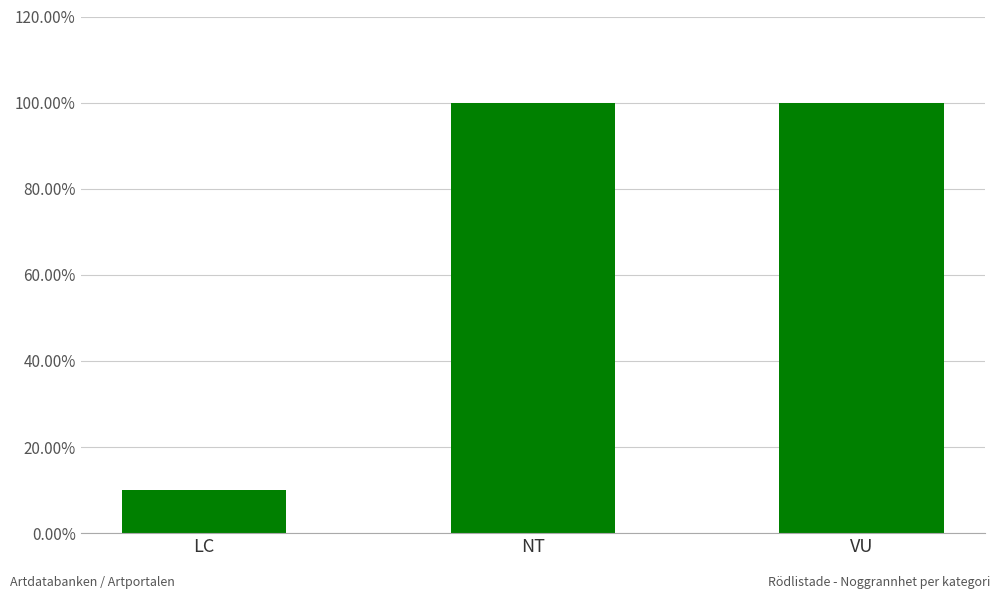

The value at LC is 17. True or false?

False